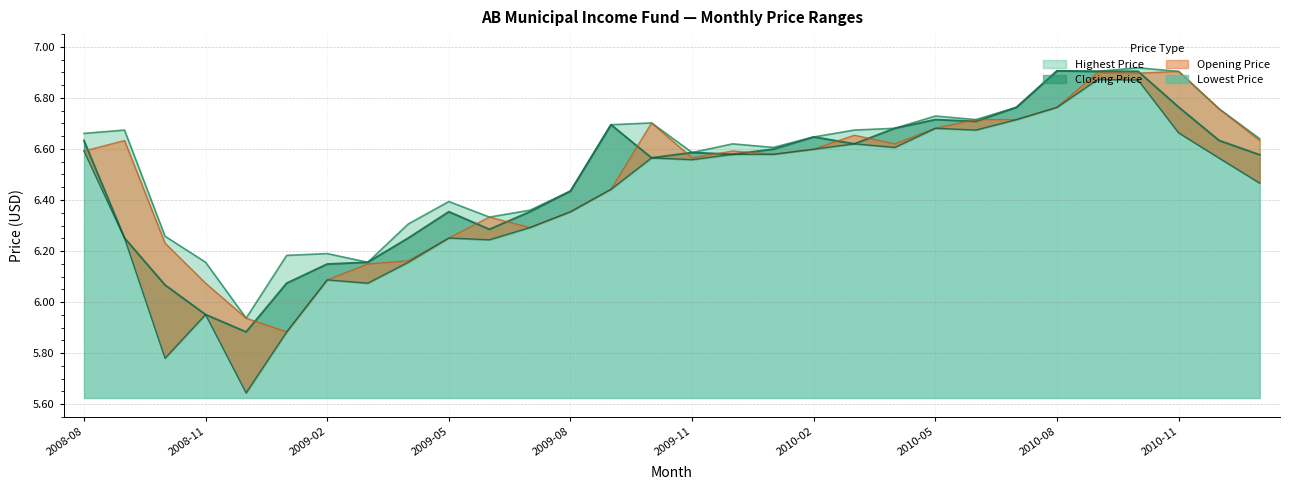

True or false: Lowest Price and Highest Price cross at least once.

False